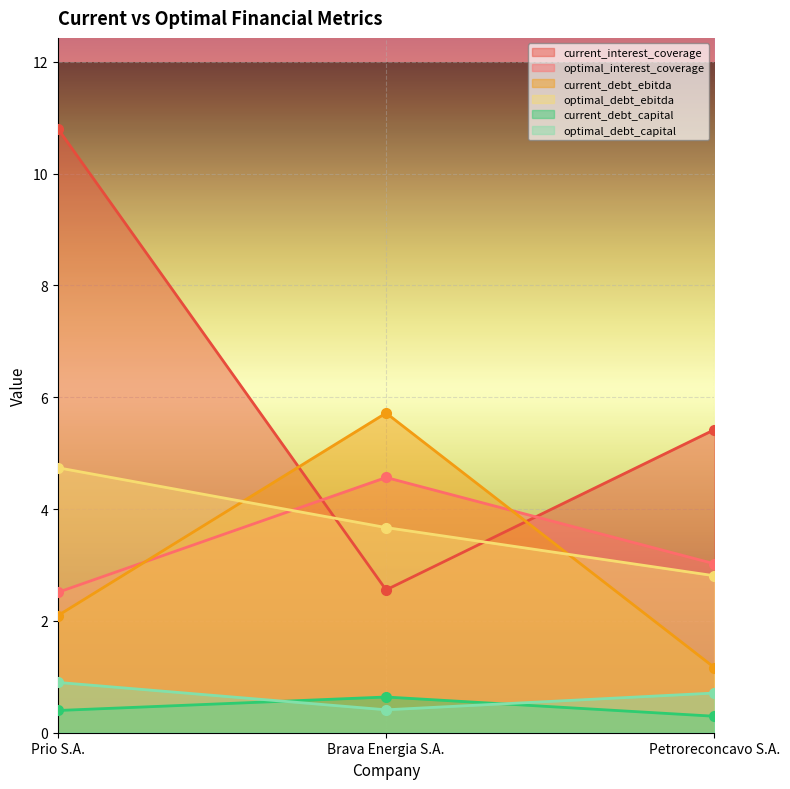

What position from the left is Petroreconcavo S.A.?

3